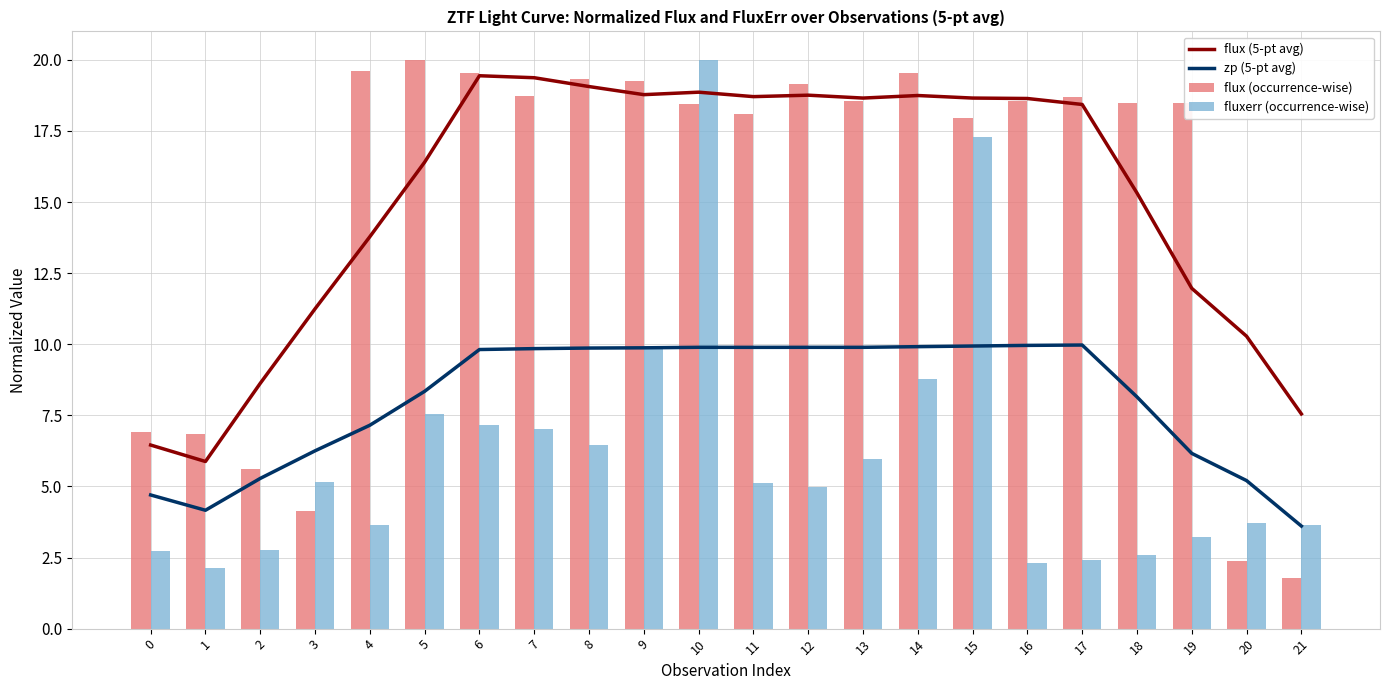

What is the approximate value of zp (5-pt avg) at 8?

9.9